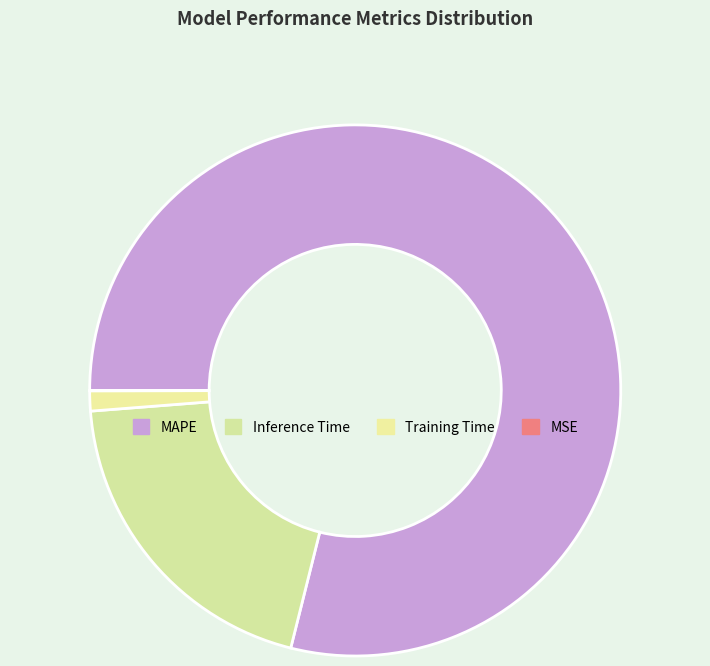

True or false: MSE accounts for 1% of the total.

False